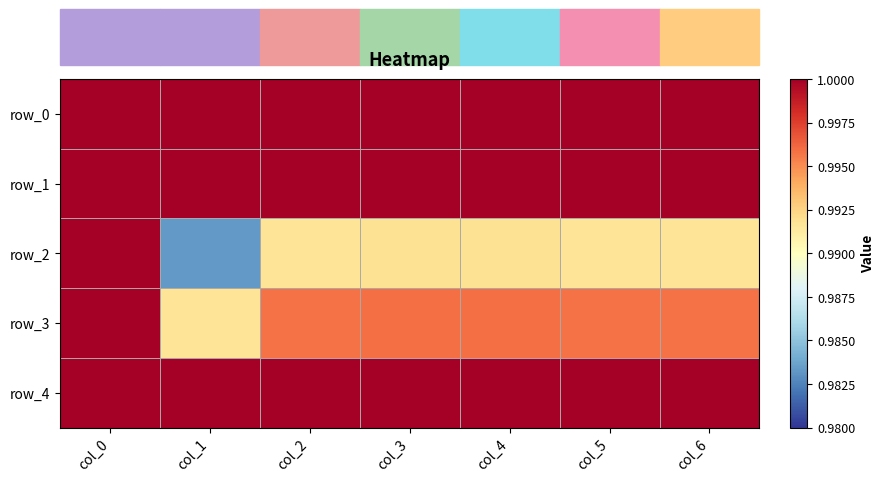

The row_3 series shows 1.6 at col_6. True or false?

False